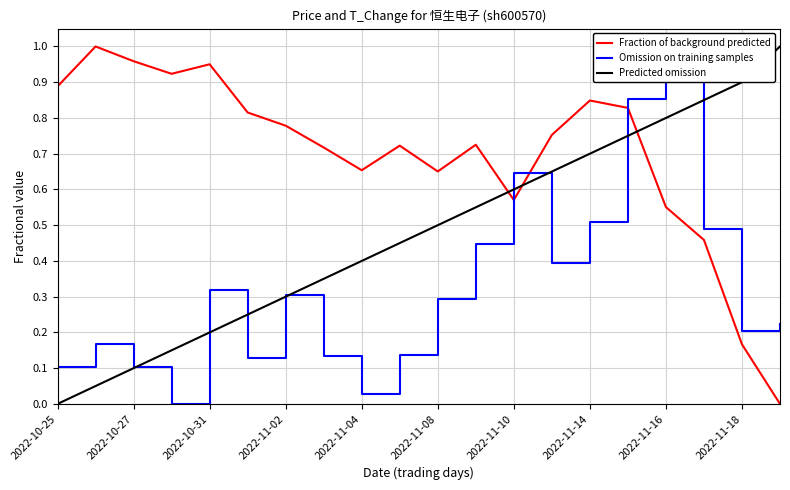

After their last crossing, which series has the higher values: Omission on training samples or Fraction of background predicted?

Omission on training samples